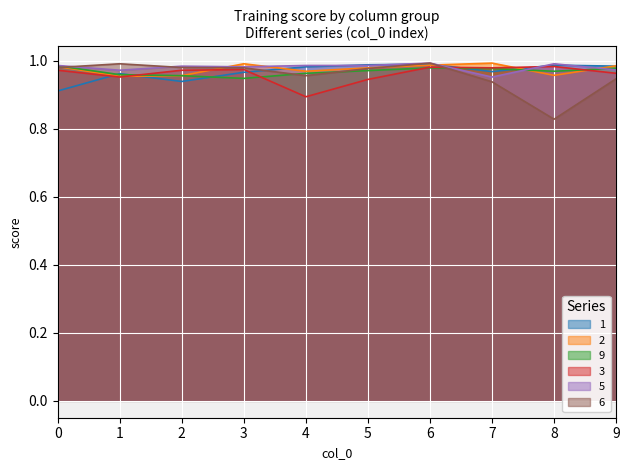

Where is 2 nearest to the value 0?

1